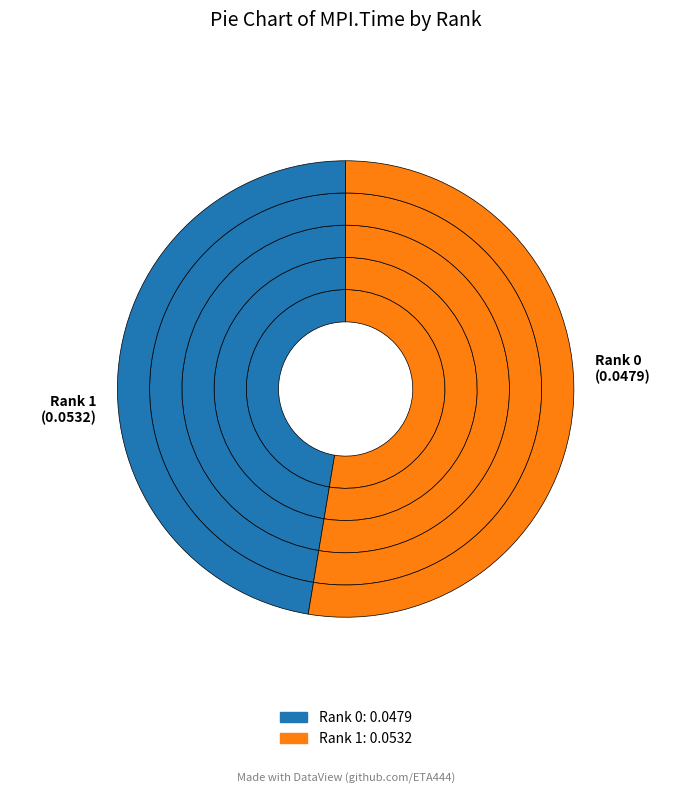

Which slice is the smallest?

Rank 0